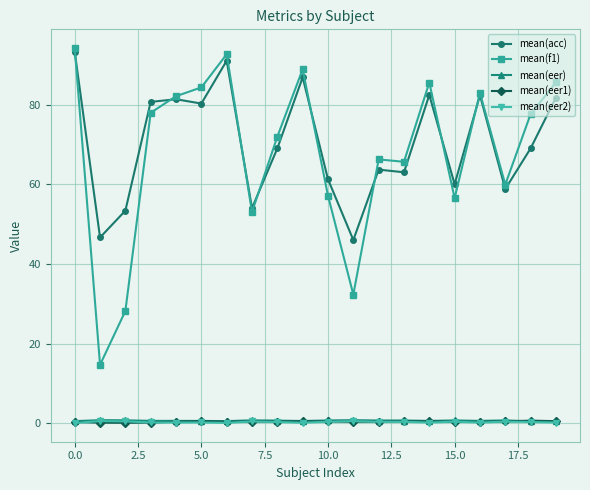

At how many categories does at least one series exceed 33?

20